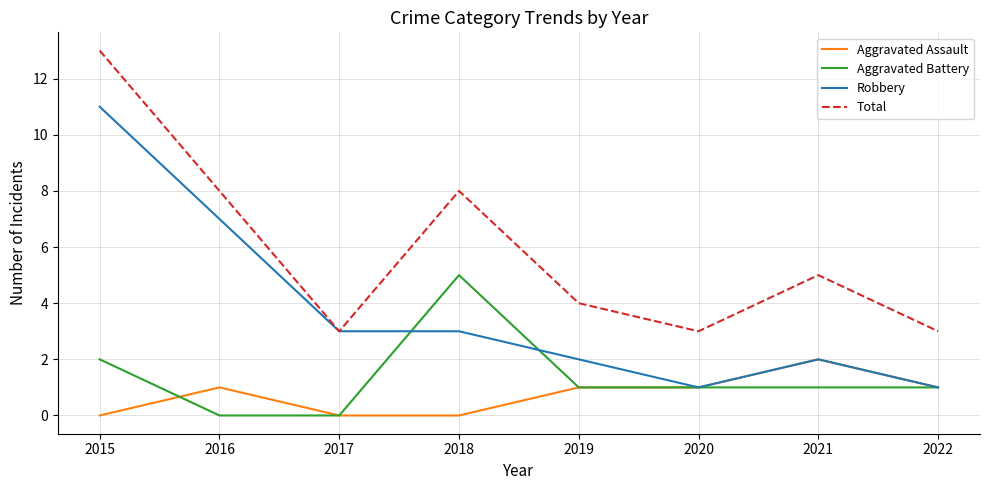

List the series in order of their peak value, lowest first.

Aggravated Assault, Aggravated Battery, Robbery, Total